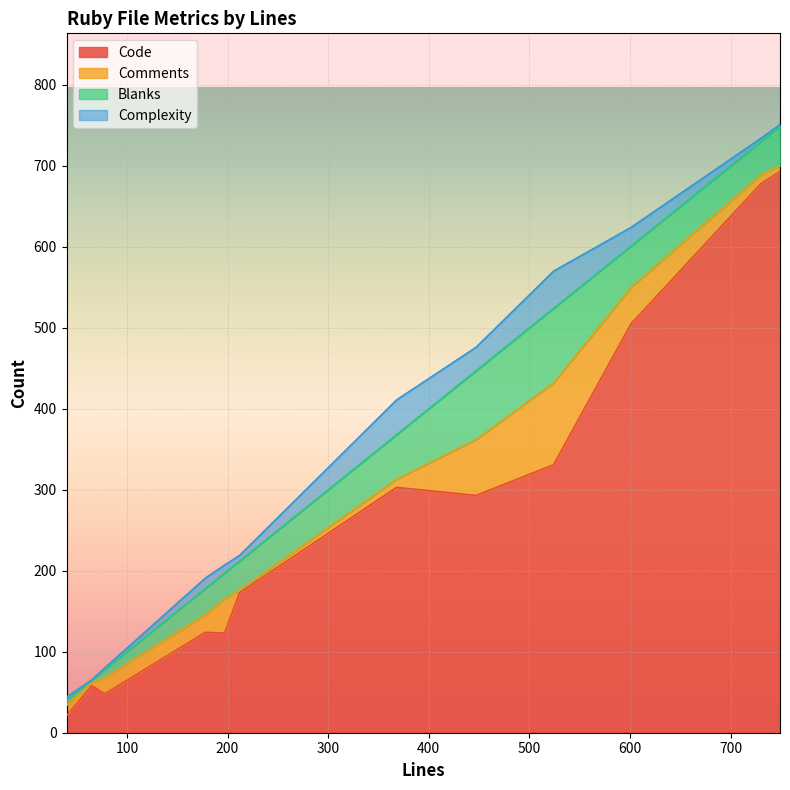

True or false: Code and Blanks cross at least once.

False